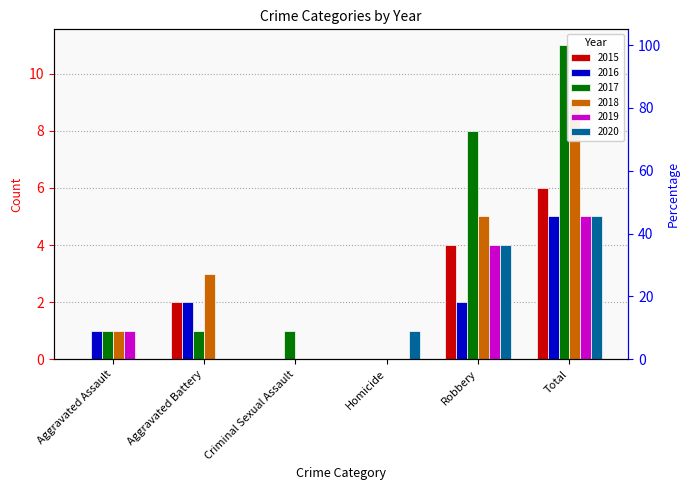

What are all the series names shown in the legend?

2015, 2016, 2017, 2018, 2019, 2020